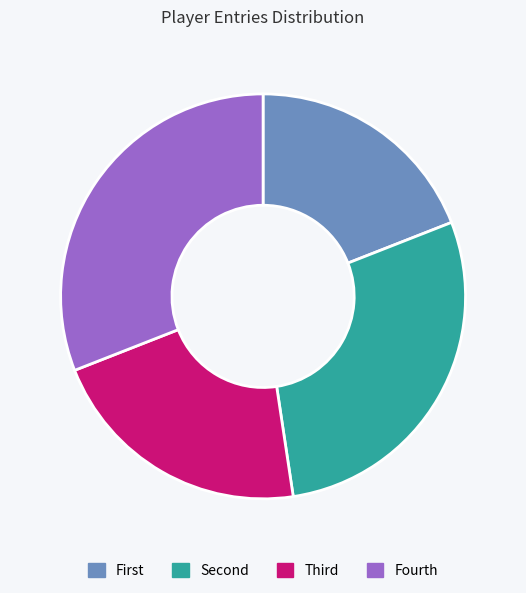

The Fourth slice represents 38% of the pie. True or false?

False